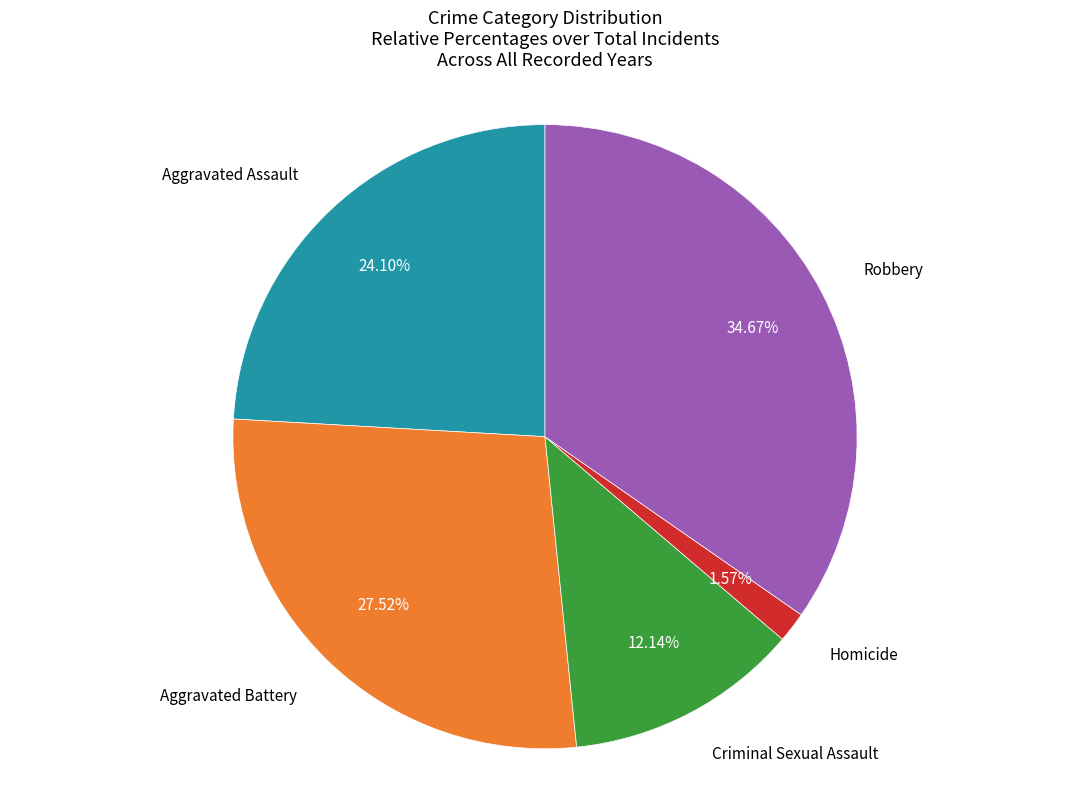

Is there a majority slice in this chart?

No